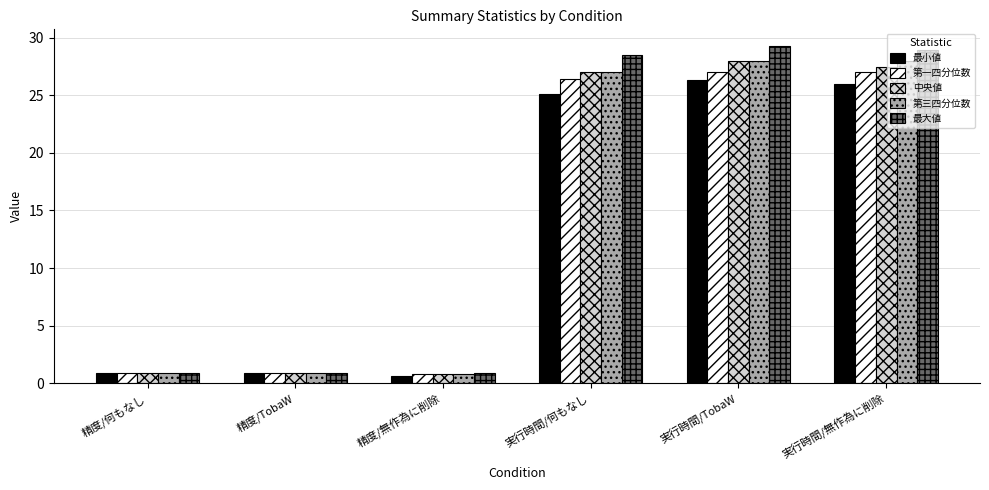

What is the average value of the 中央値 series?

14.2